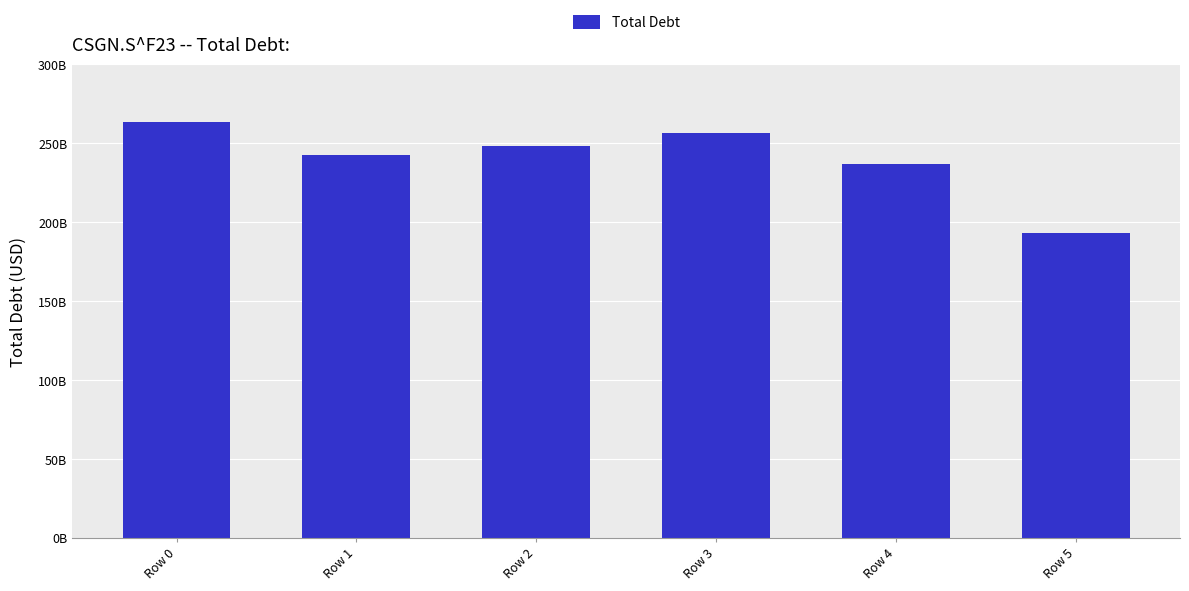

What is the average value?

240042000000